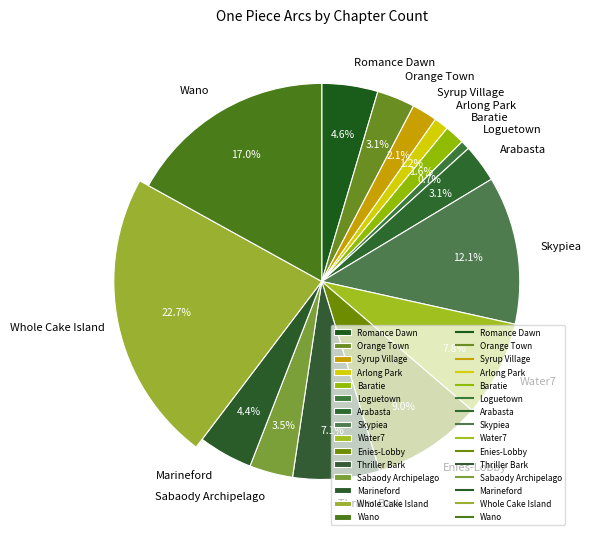

Which category has the smallest portion of the pie?

Loguetown